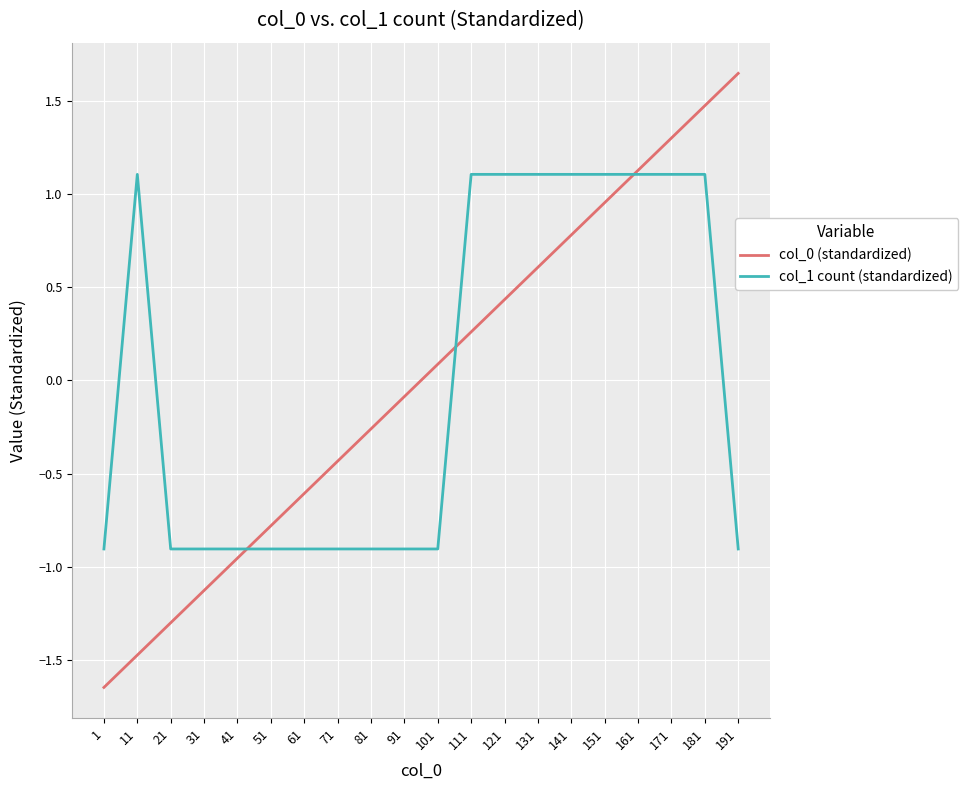

Read the col_1 count (standardized) value at 71.

-0.9